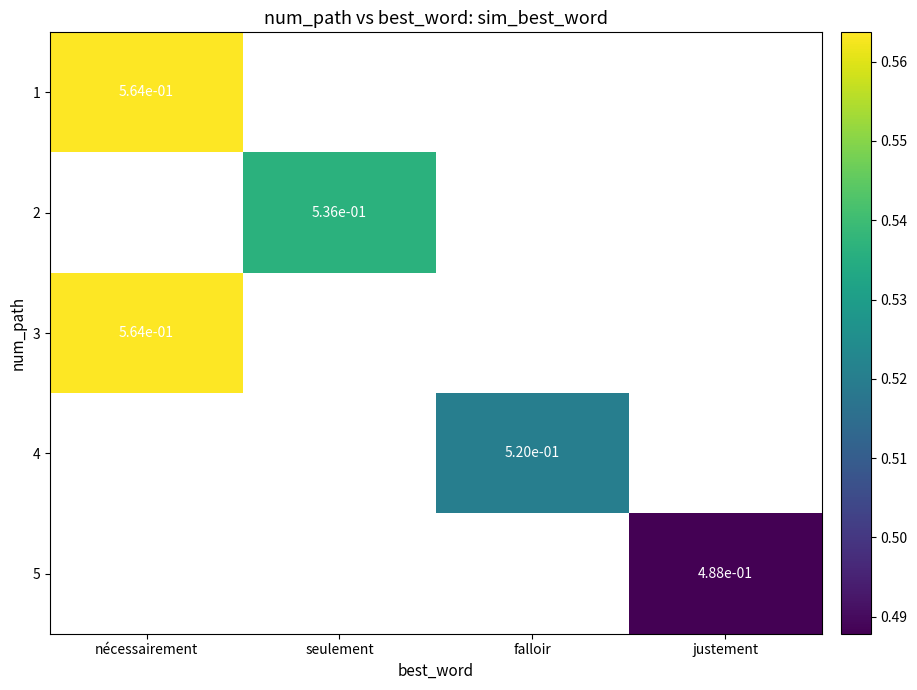

True or false: 2 has a value of 0.8 at seulement.

False